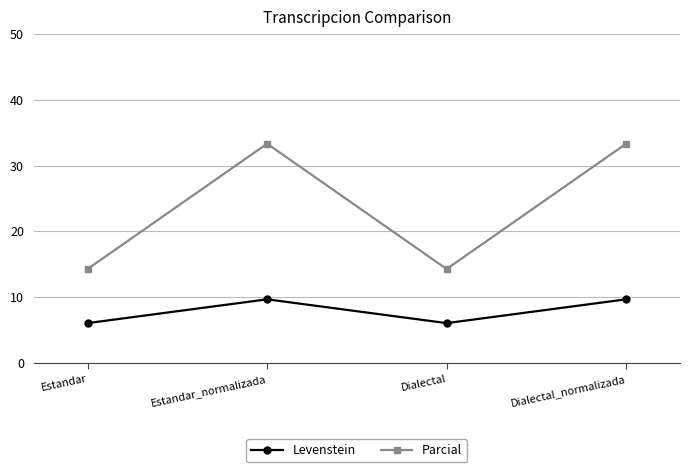

What is the label of the 3rd point from the right?

Estandar_normalizada